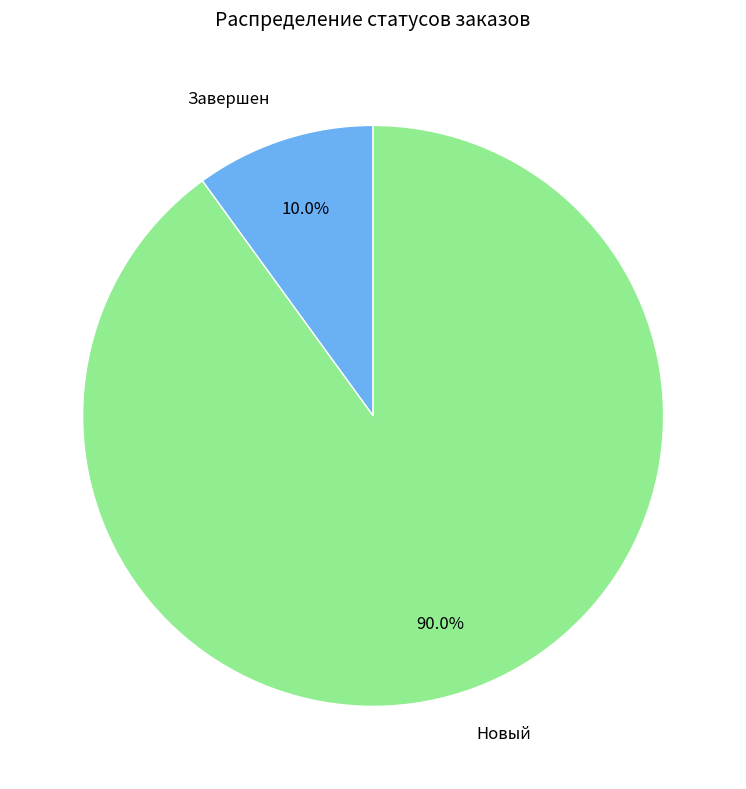

Which slice is the largest?

Новый